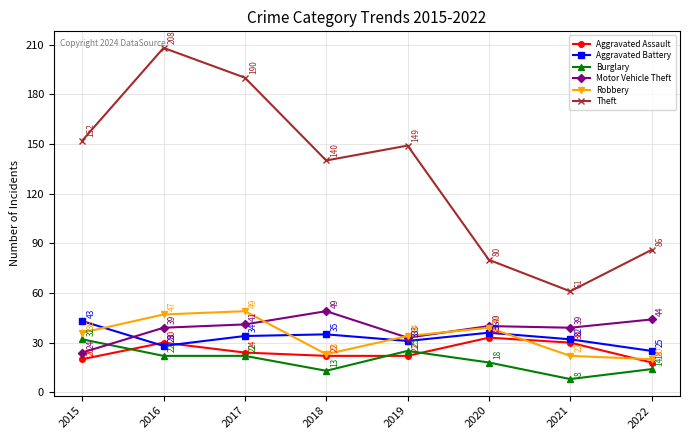

Is it true that Aggravated Assault equals 32 at 2022?

False